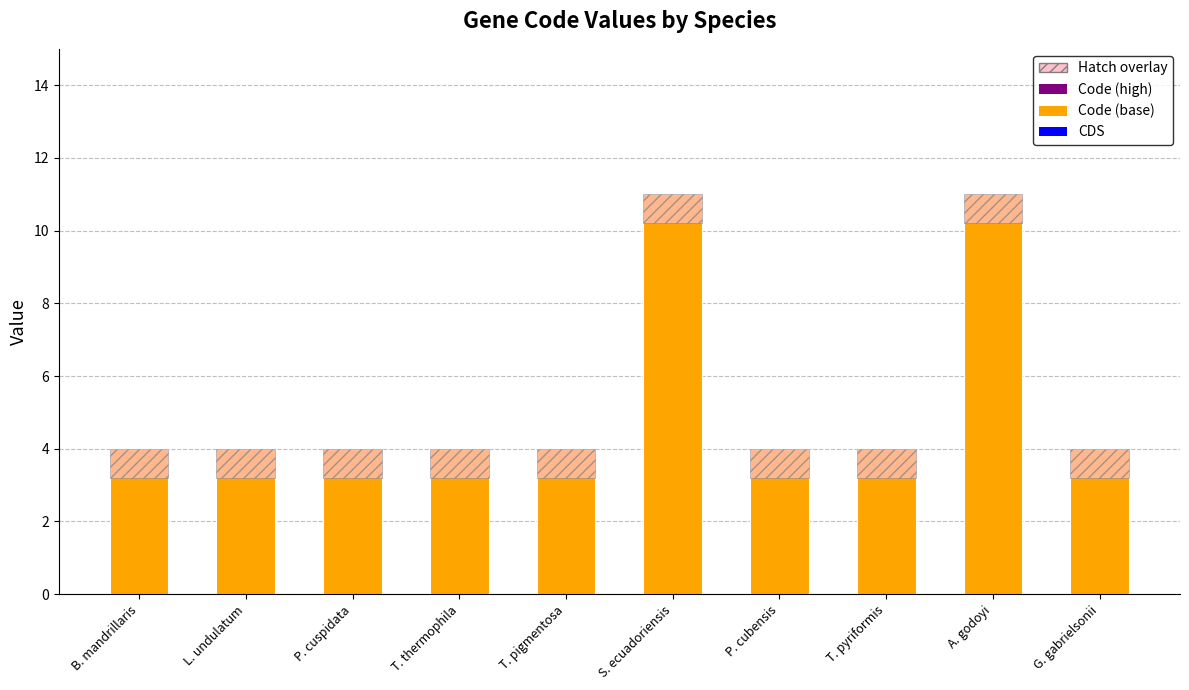

At which category is the sum across all series the highest?

S. ecuadoriensis